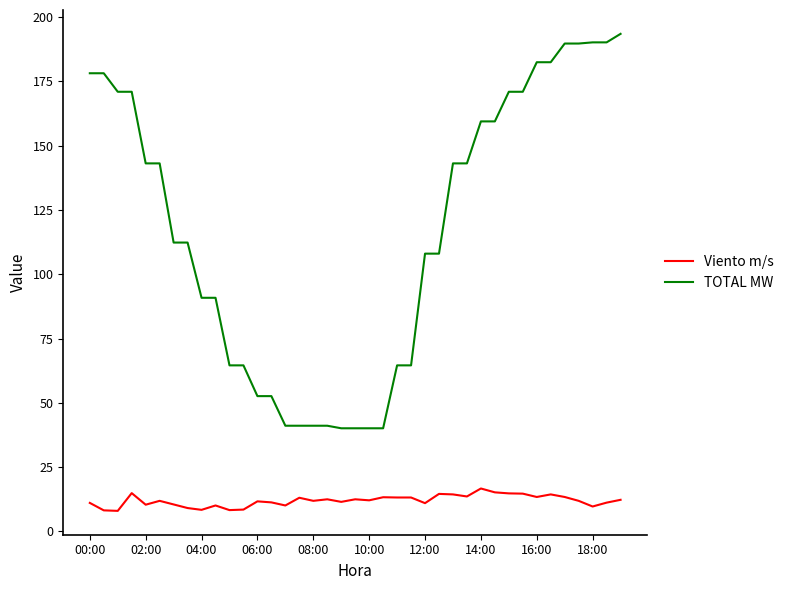

True or false: TOTAL MW and Viento m/s cross at least once.

False